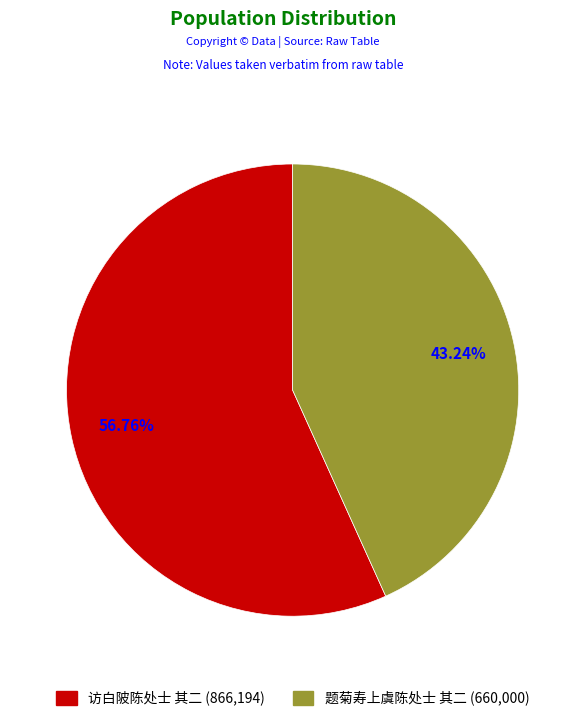

To the nearest percent, what is the difference between the 访白陂陈处士 其二 and 题菊寿上虞陈处士 其二 slice percentages?

14%